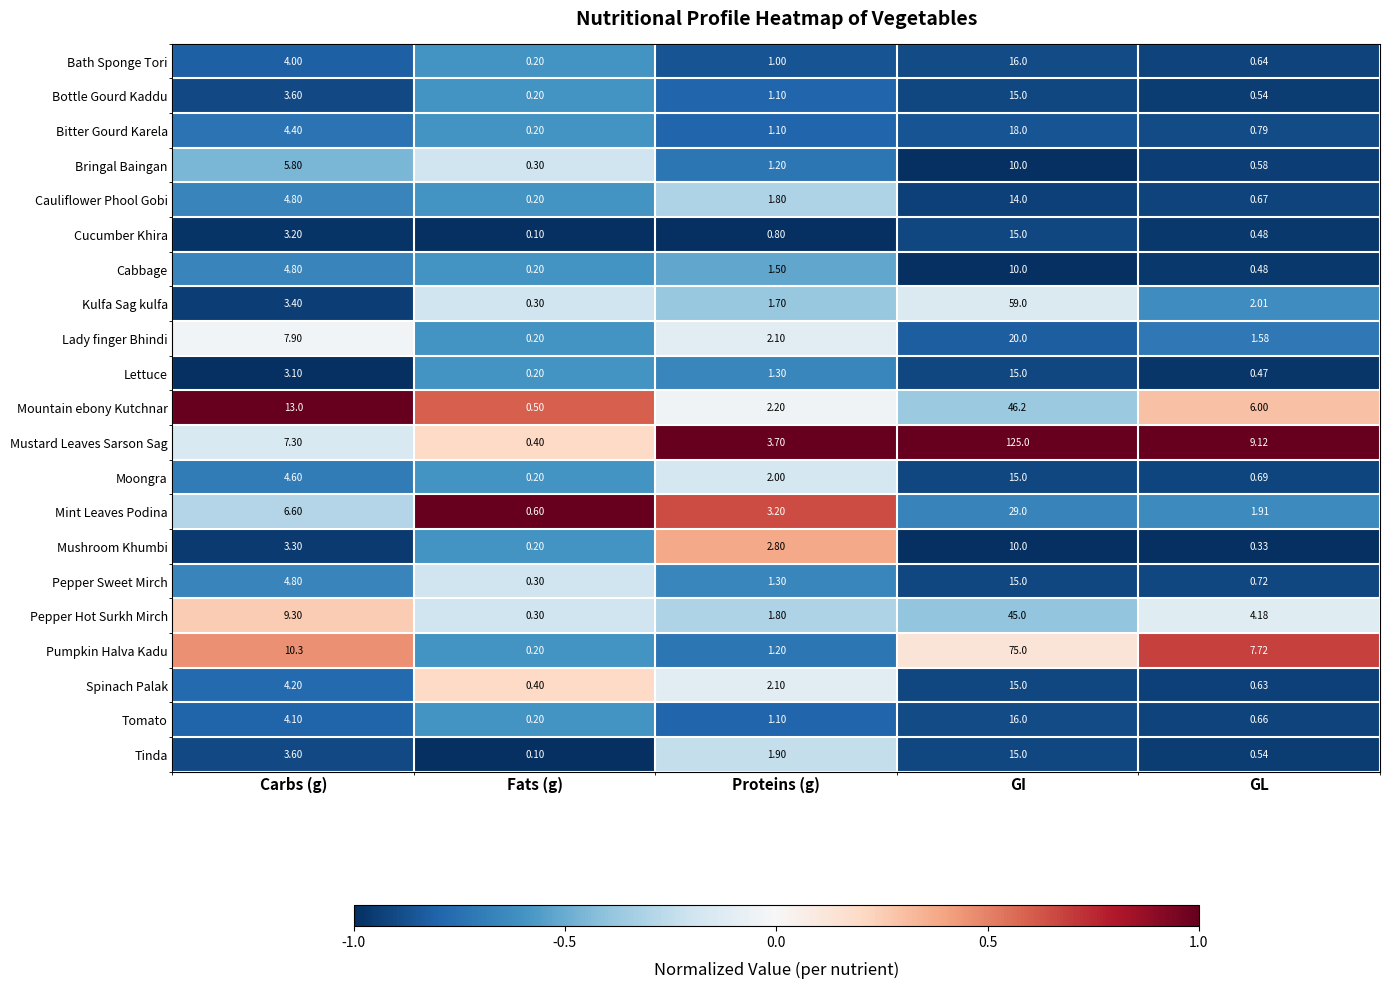

Where is Lettuce nearest to the value 7?

Carbs (g)